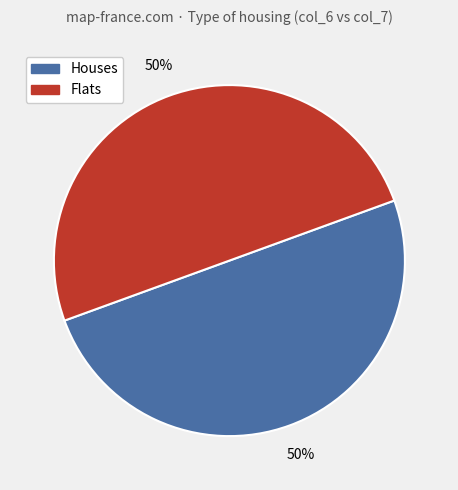

To the nearest percent, what is the combined percentage of Flats and Houses?

100%